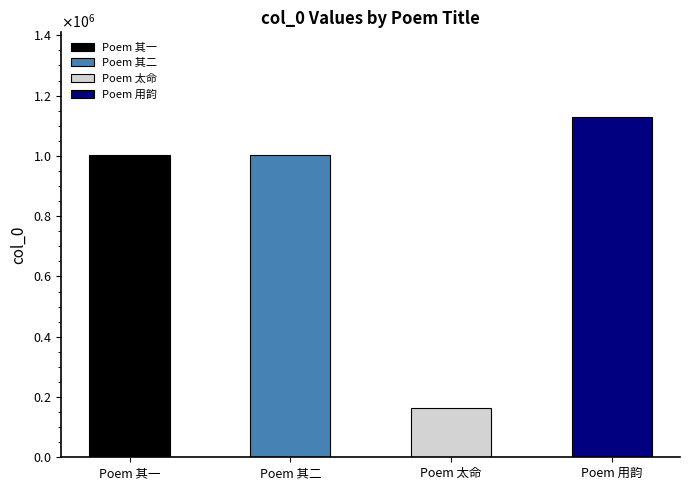

What is the ratio of the value at 观壁间郑宣威早春赏杏花之作司令洪丈命余即事用韵 to the value at 观壁间郑宣威早春赏杏花之作司令洪丈命余即事用韵 其二?

1.1